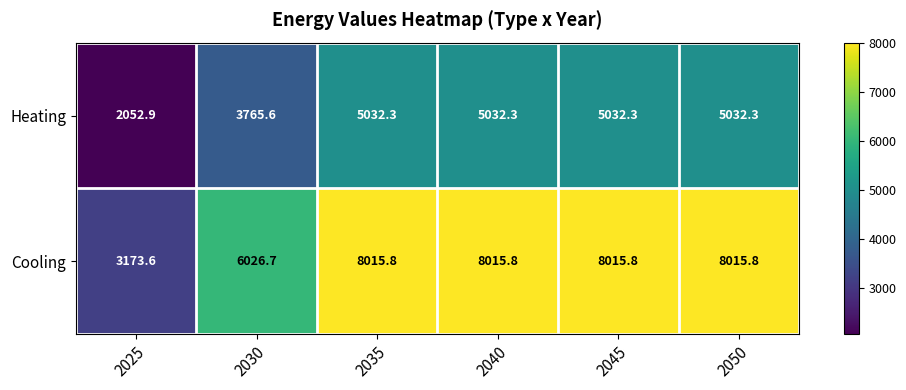

What is the total value across all series at 2045?

13048.1